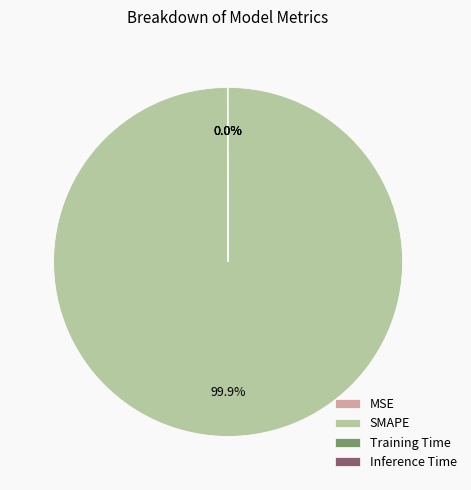

Between SMAPE and Inference Time, which is larger?

SMAPE